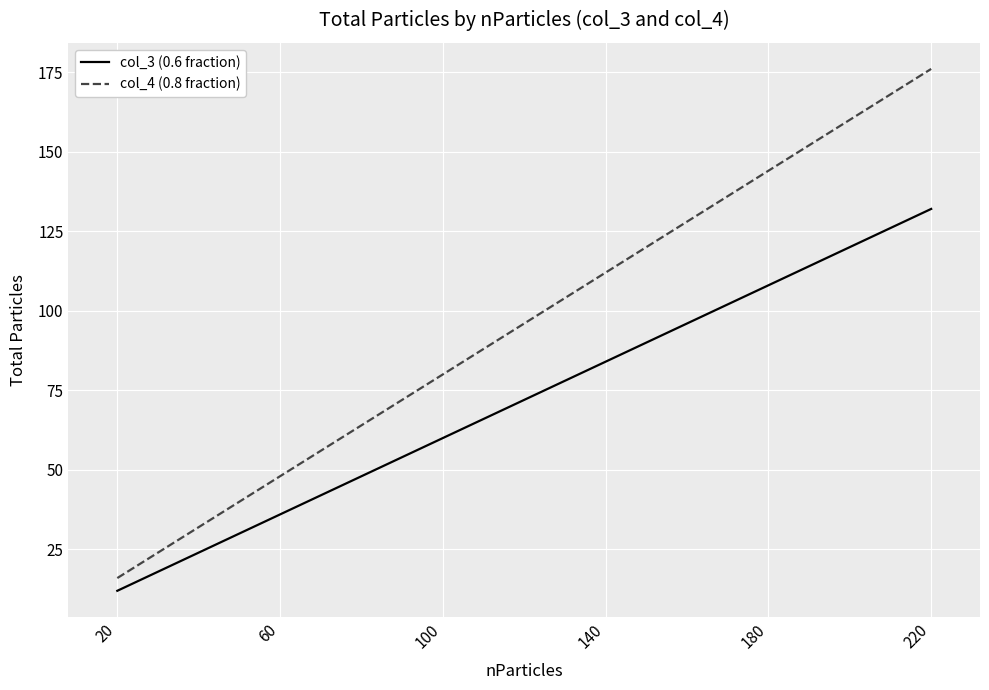

Is the value of col_4 (0.8 fraction) at 60 greater than the value of col_3 (0.6 fraction) at 60?

Yes